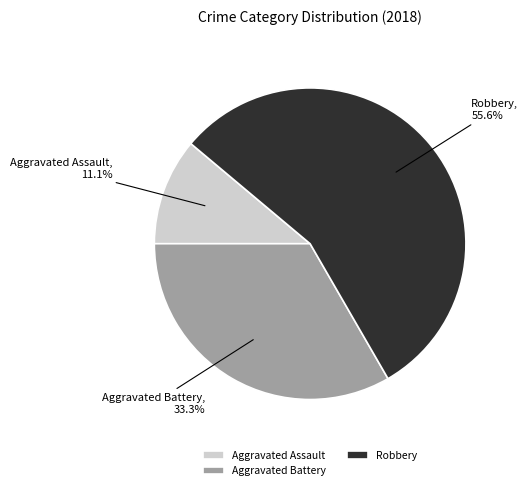

To the nearest percent, what is the difference between the largest and smallest slice percentages?

44%